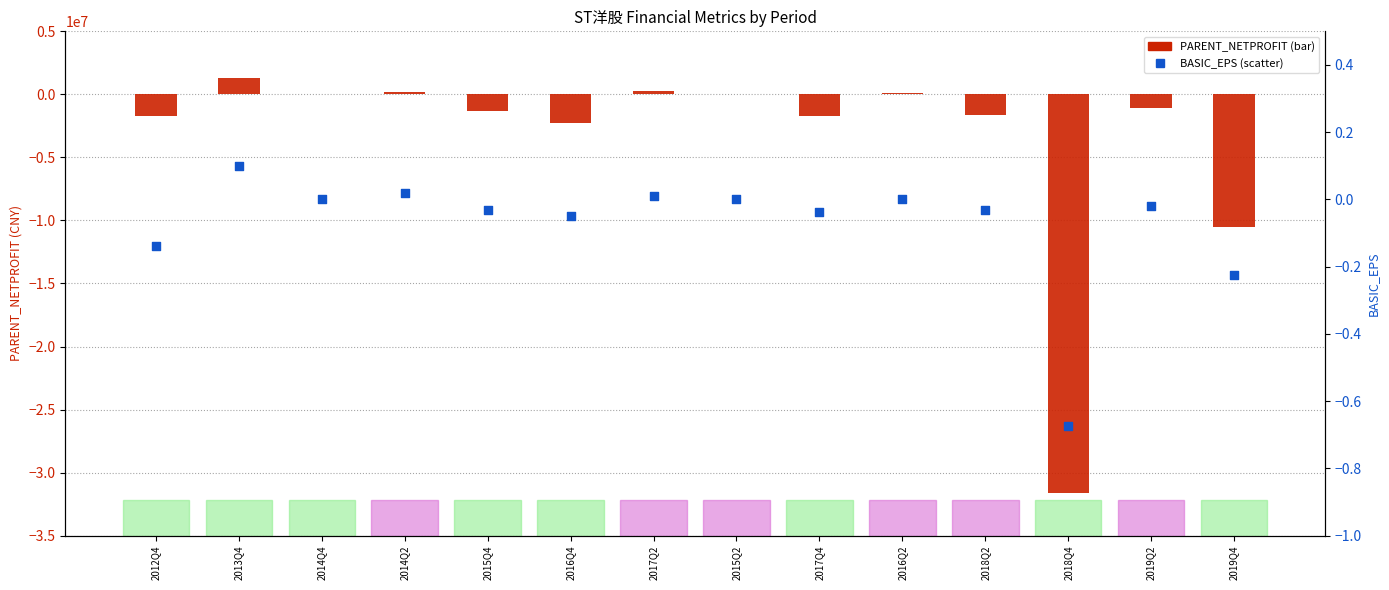

At how many categories does at least one series exceed -28995743?

14